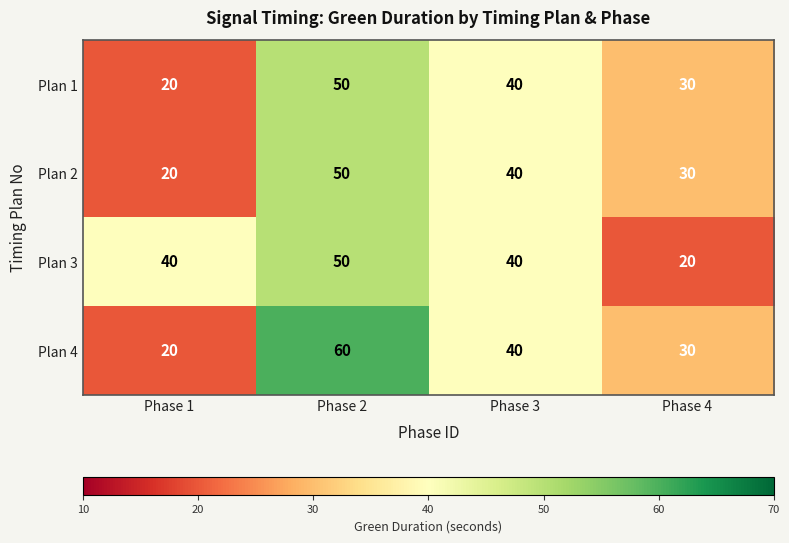

What is the maximum value shown in the chart?

60